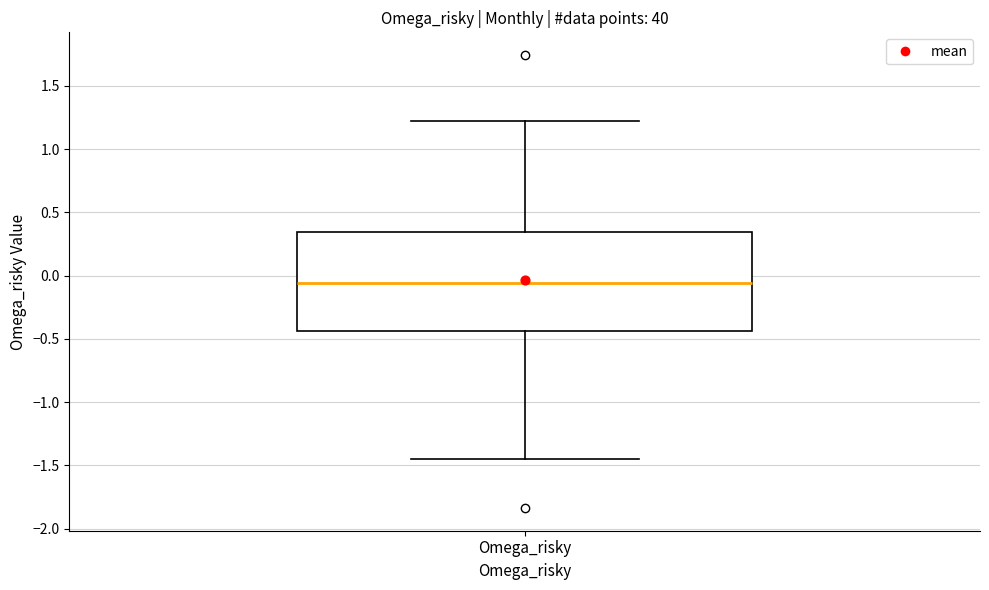

Read this box plot against the y-axis: the position of the median line, the range covered by the box, and the ends of both whiskers. The values are not printed on the chart, so give them approximately, as read against the axis.

median -0.05, box -0.45 to 0.35, whiskers -1.45 to 1.20